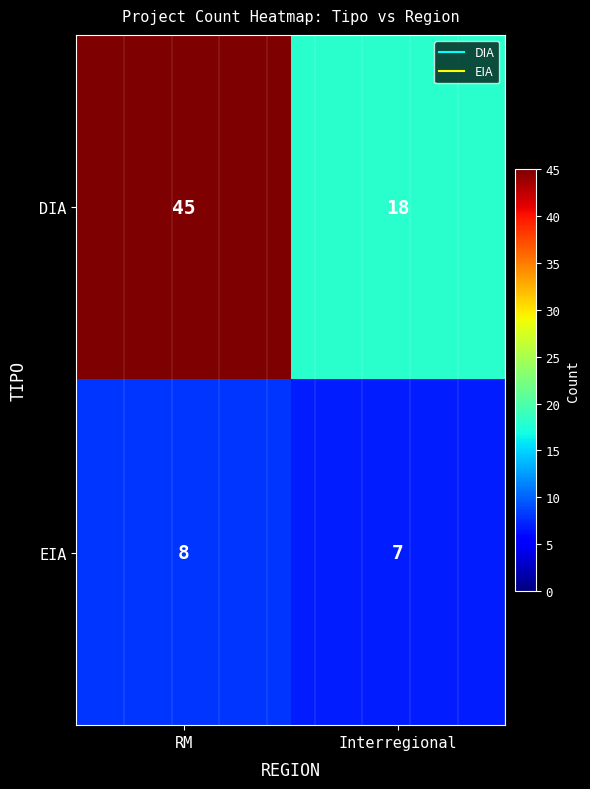

The EIA series shows 8 at RM. True or false?

True